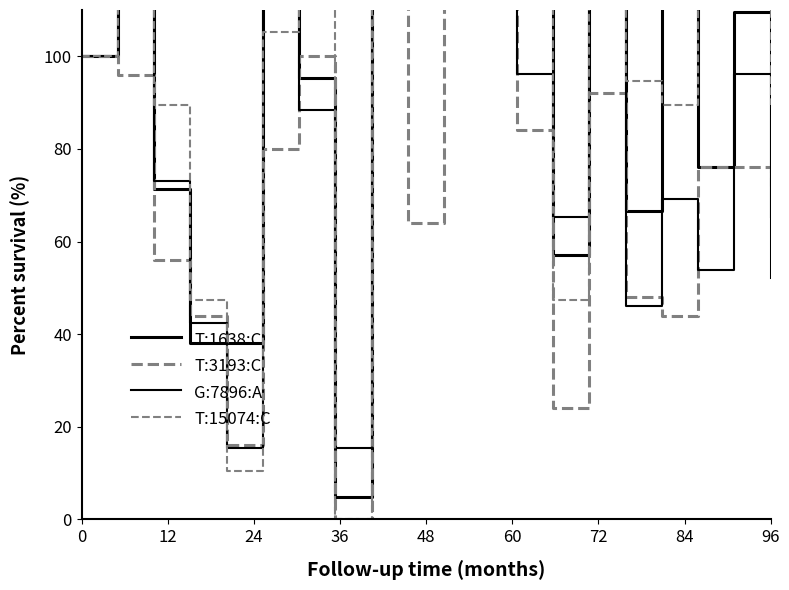

Rank the series by their average value, from lowest to highest.

T:3193:C, G:7896:A, T:1638:C, T:15074:C